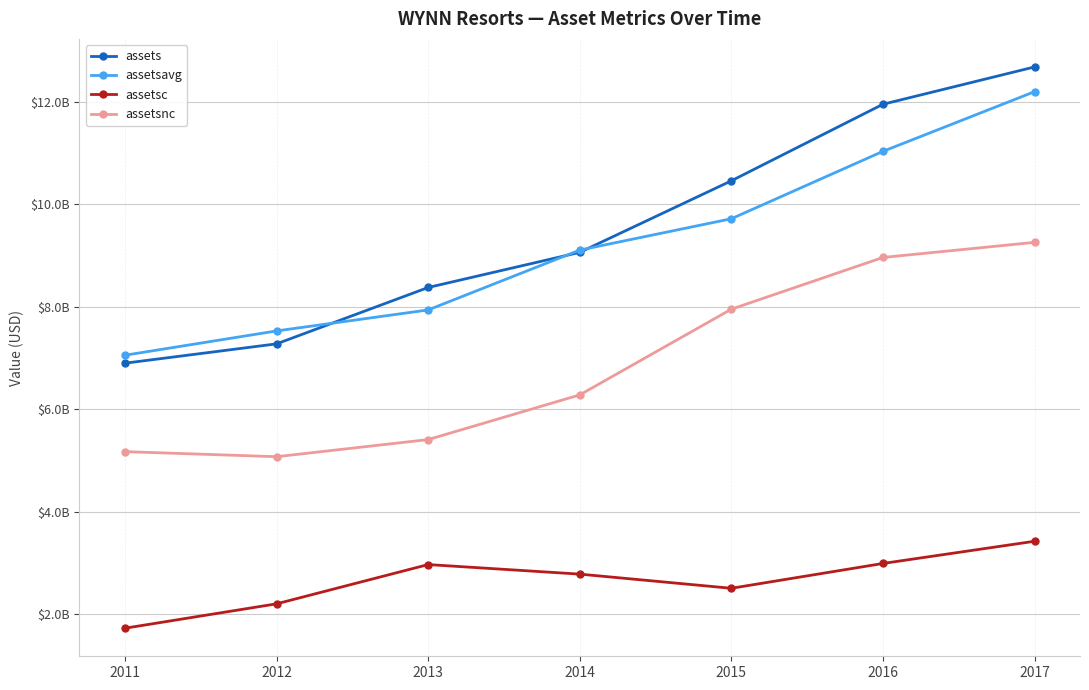

Reading right to left, transcribe all the data shown in this chart.

assets: 12681739000	11953557000	10459159000	9062861000	8377030000	7276594000	6899496000
assetsavg: 12199030000	11034103000	9718766500	9107280750	7938980750	7529119750	7054837250
assetsc: 3423784000	2990367000	2505778000	2782331000	2968814000	2202378000	1726452000
assetsnc: 9257955000	8963190000	7953381000	6280530000	5408216000	5074216000	5173044000